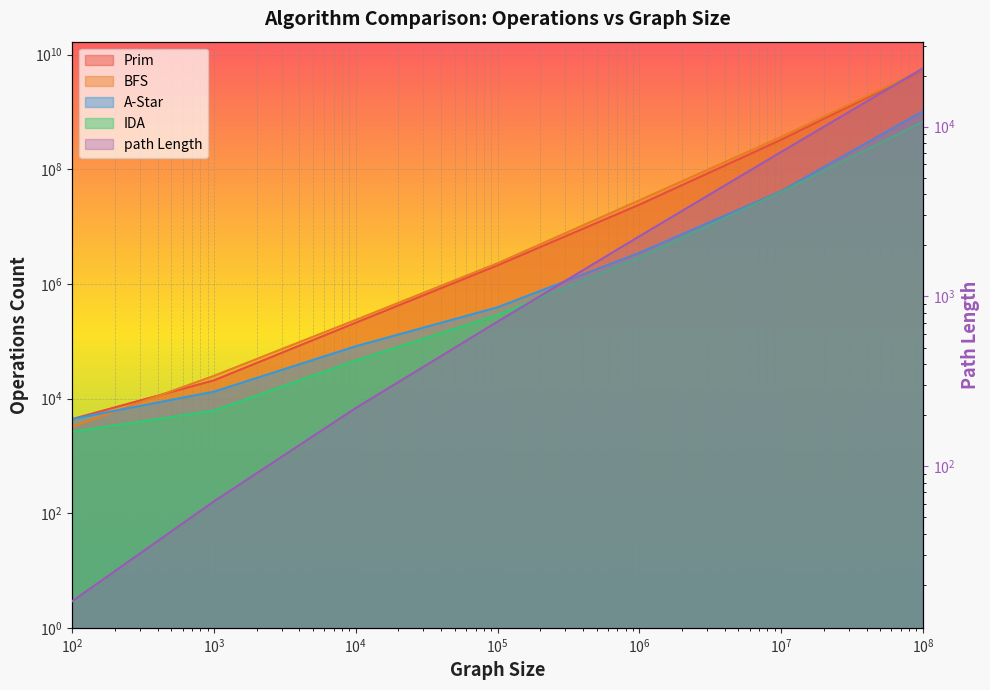

What is the sum of the A-Star values at 10000000 and 100?

41320774